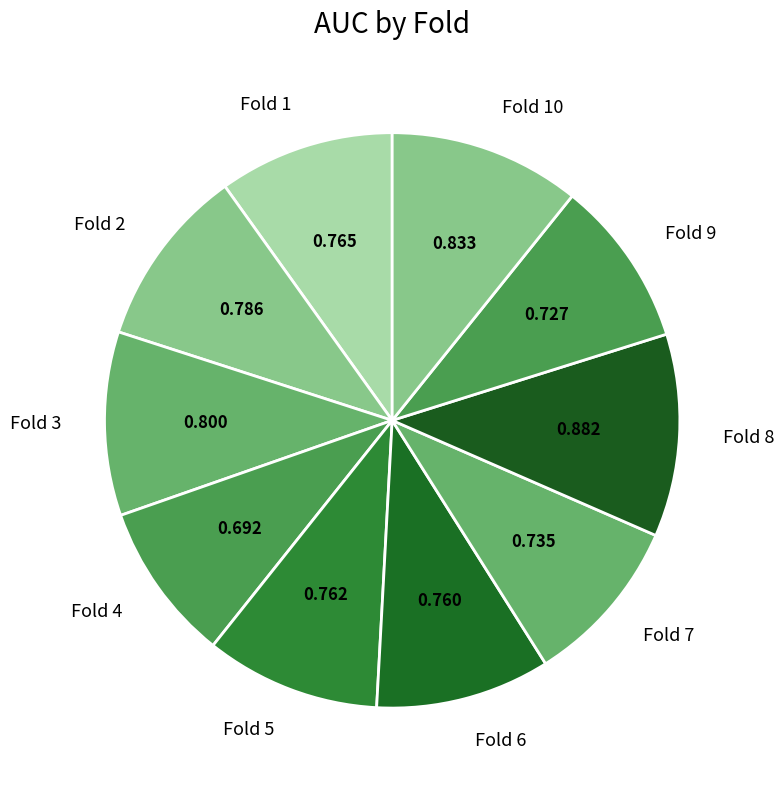

Count the number of slices in the pie.

10